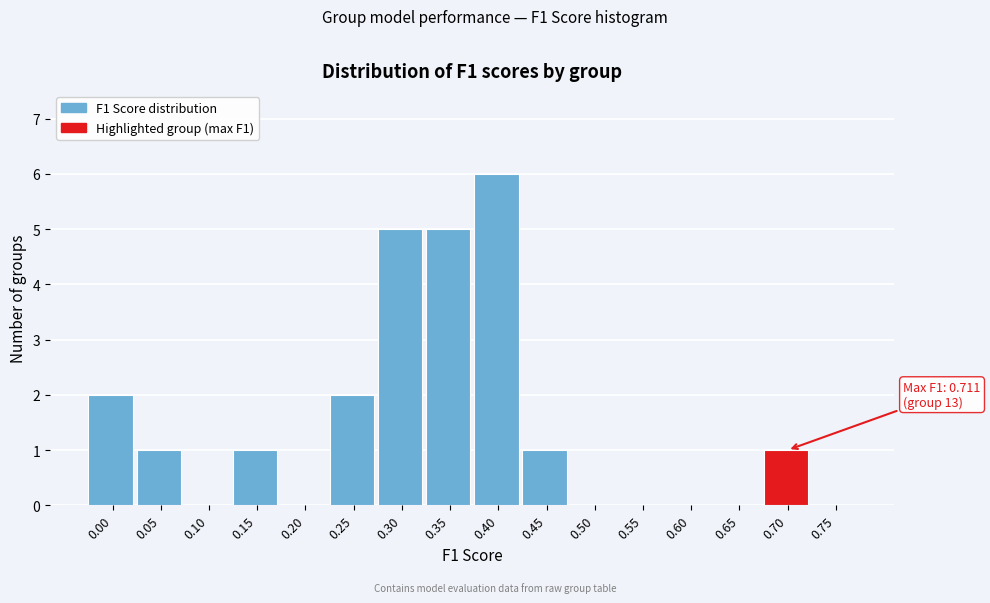

Reading left to right, list all the values displayed in this chart.

0.00=2	0.05=1	0.10=0	0.15=1	0.20=0	0.25=2	0.30=5	0.35=5	0.40=6	0.45=1	0.50=0	0.55=0	0.60=0	0.65=0	0.70=1	0.75=0